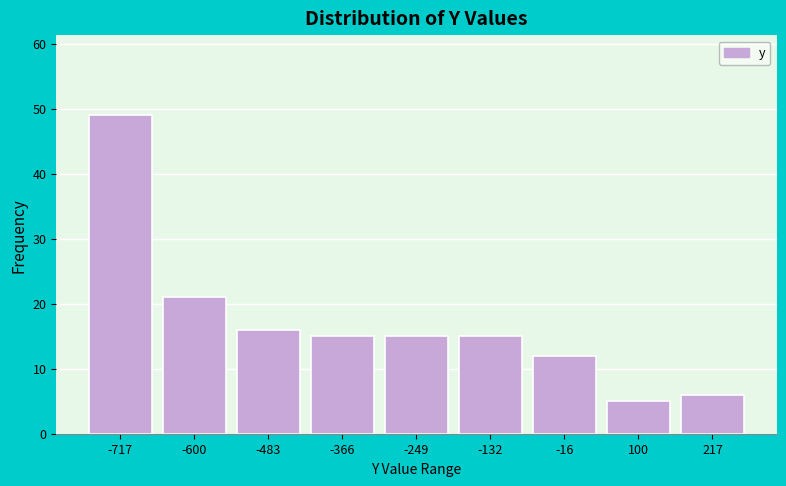

Reading left to right, list all the values displayed in this chart.

49	21	16	15	15	15	12	5	6